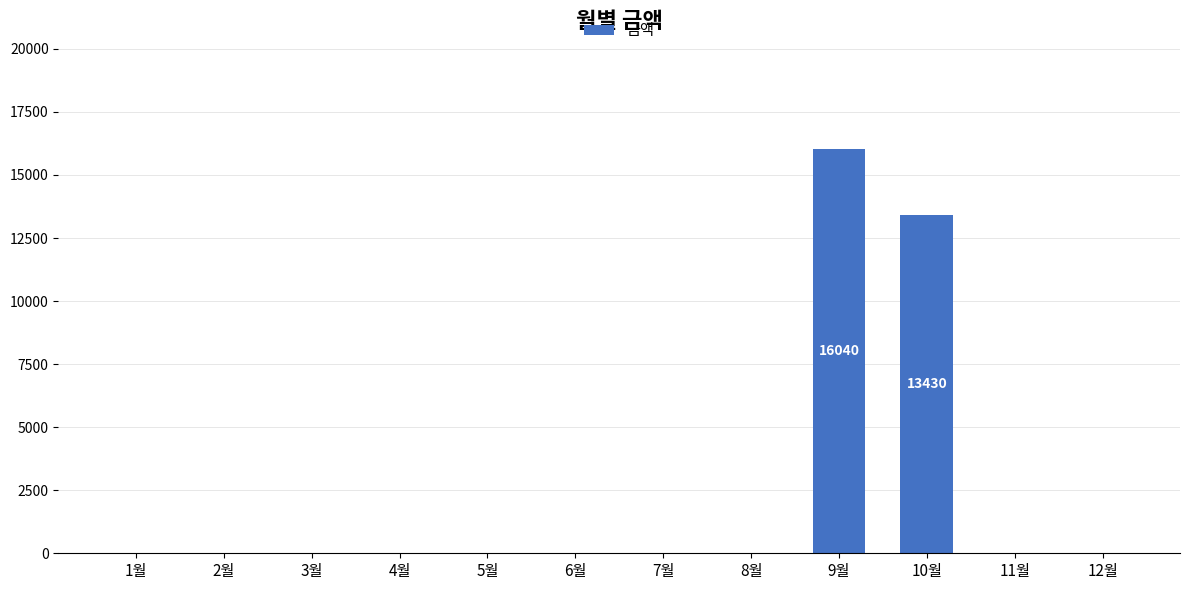

Which label corresponds to the largest value in the chart?

9월